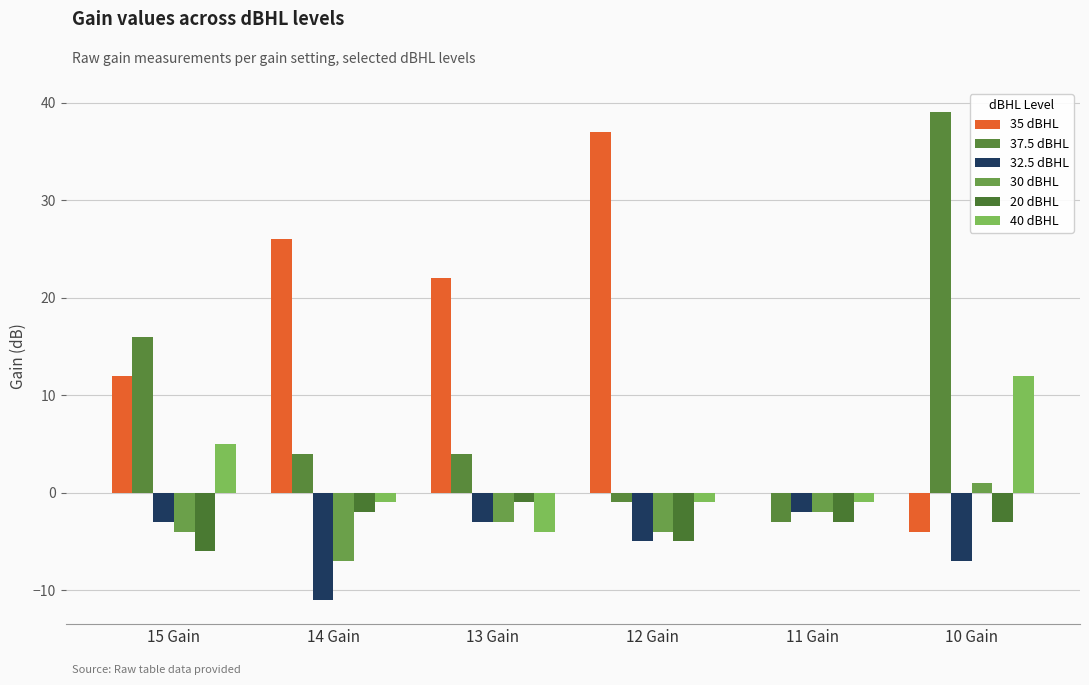

How many values in 30 dBHL are above zero?

1